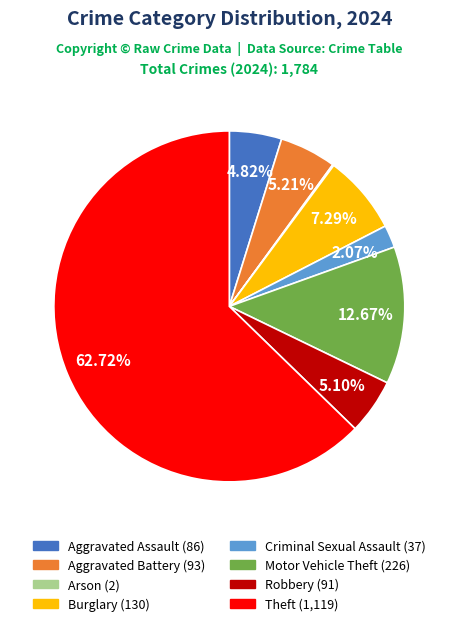

Does Theft represent more than half of the total?

Yes